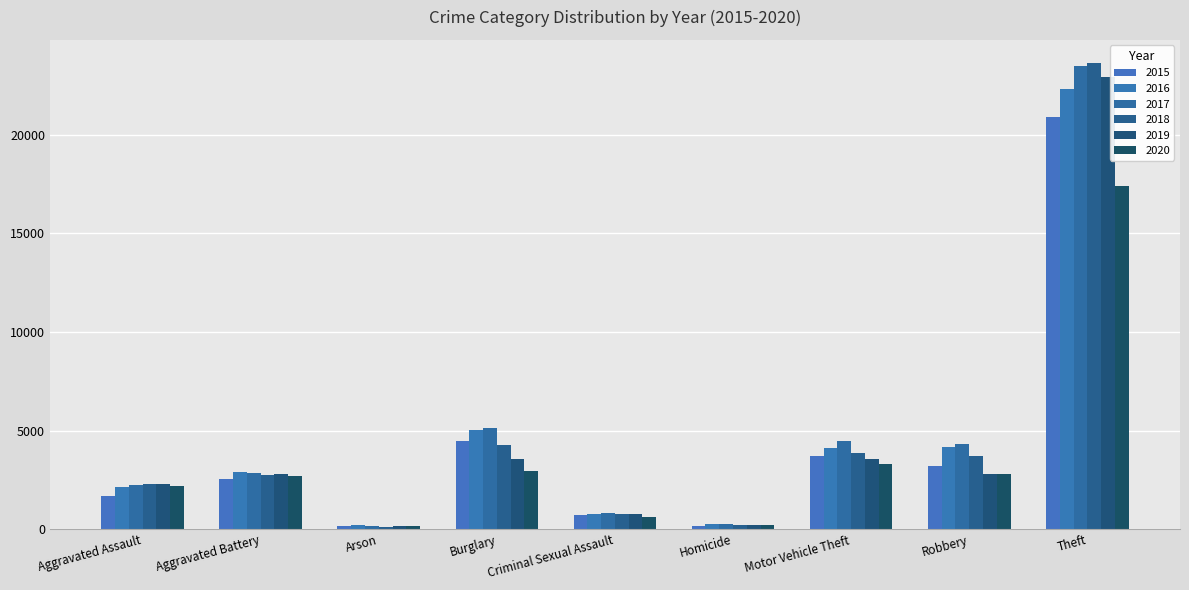

Reading left to right, transcribe all the data shown in this chart.

2015: 1668	2534	160	4467	692	160	3715	3200	20893
2016: 2113	2900	206	5023	745	252	4101	4146	22331
2017: 2226	2864	183	5146	818	242	4446	4311	23499
2018: 2300	2725	123	4263	771	205	3849	3686	23629
2019: 2285	2817	134	3569	773	185	3545	2820	22932
2020: 2179	2687	148	2951	626	218	3280	2776	17408